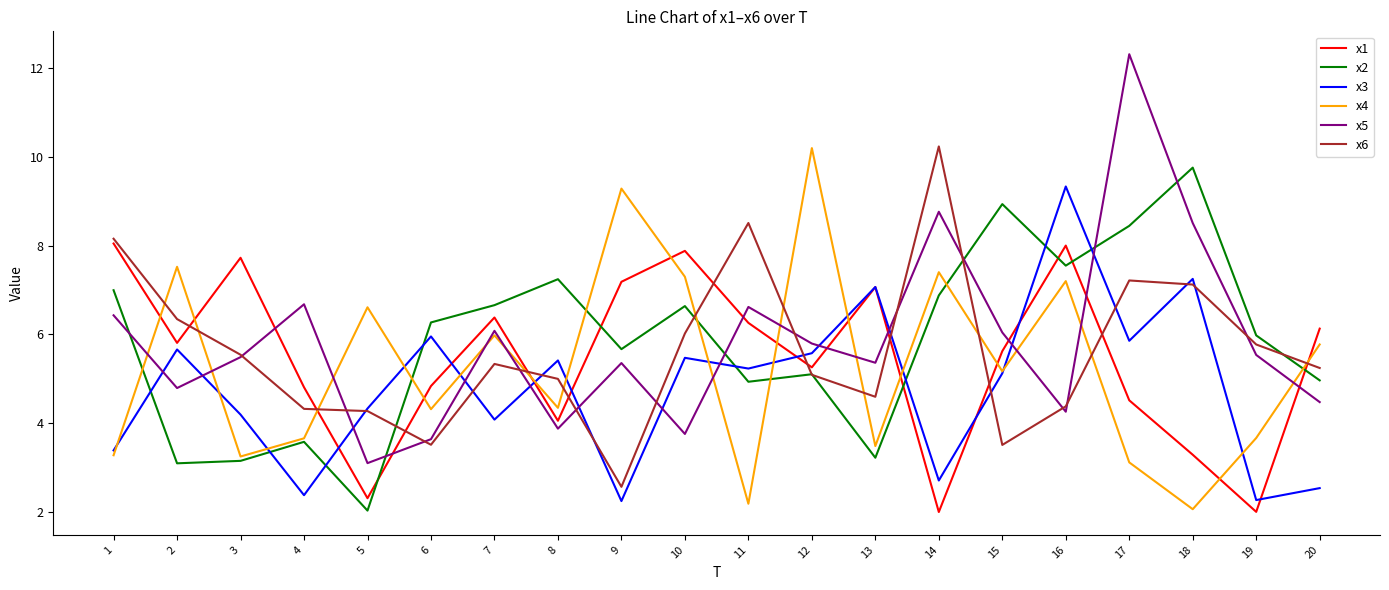

What is the maximum value shown in the chart?

12.3